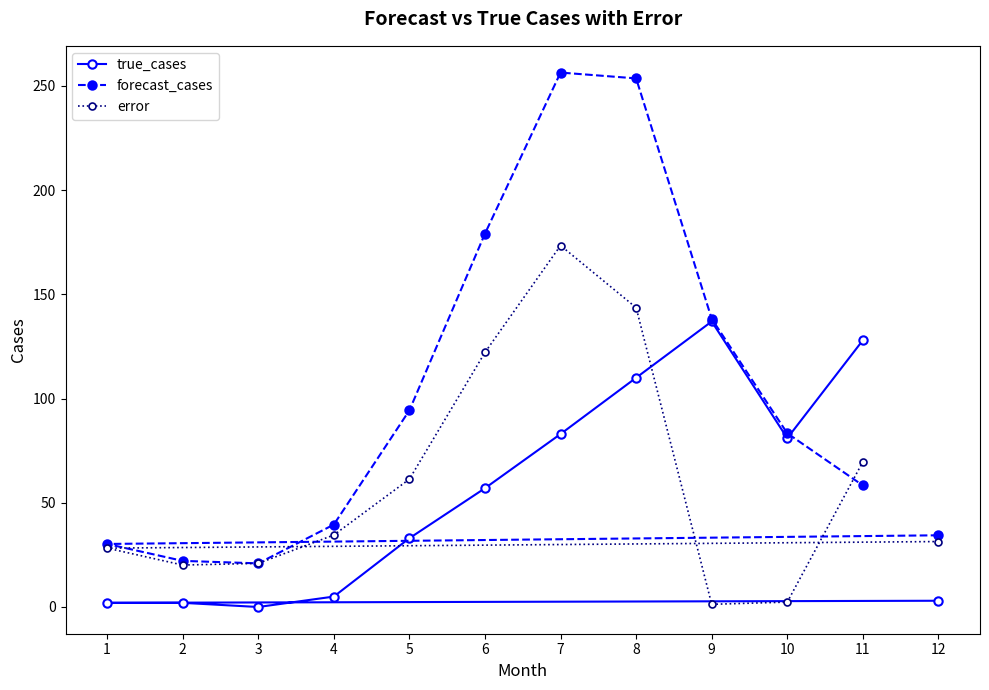

What is the difference between the second highest and second lowest values in the forecast_cases series?

231.5